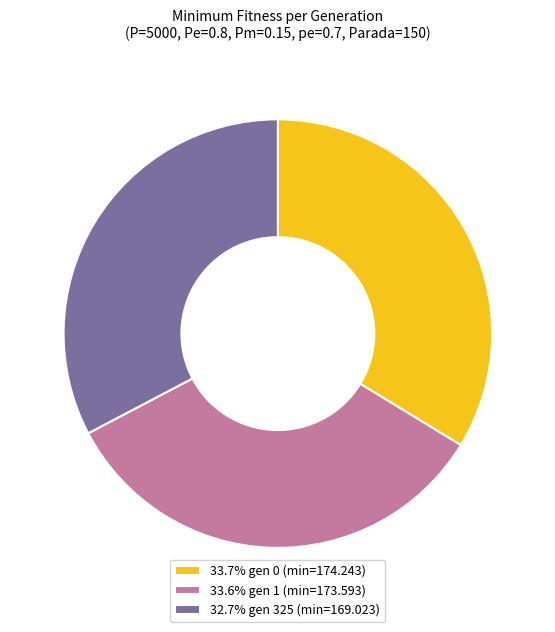

Does any single category account for the majority?

No